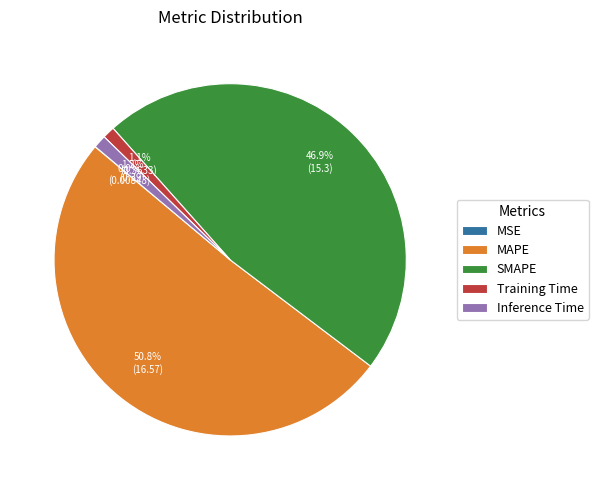

How much of the chart is everything except Training Time?

98.9%